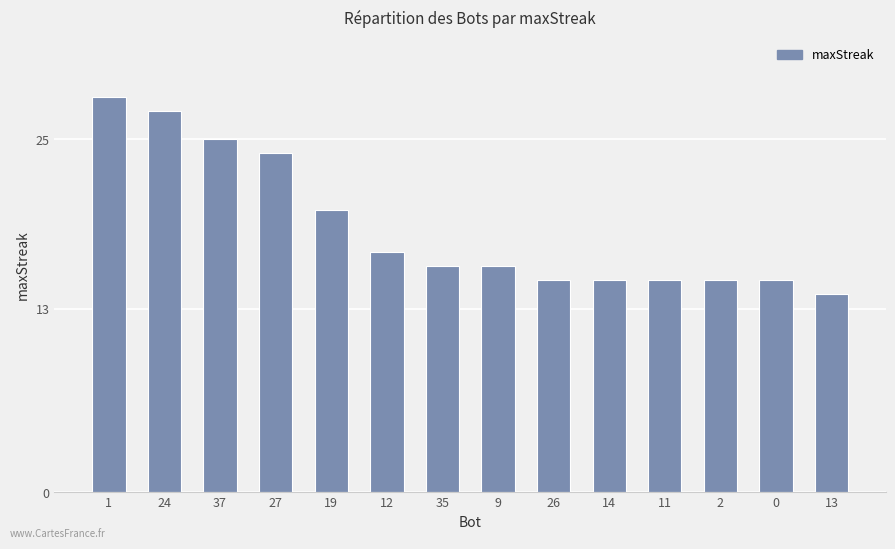

What is the ratio of the value at 14 to the value at 24?

0.6